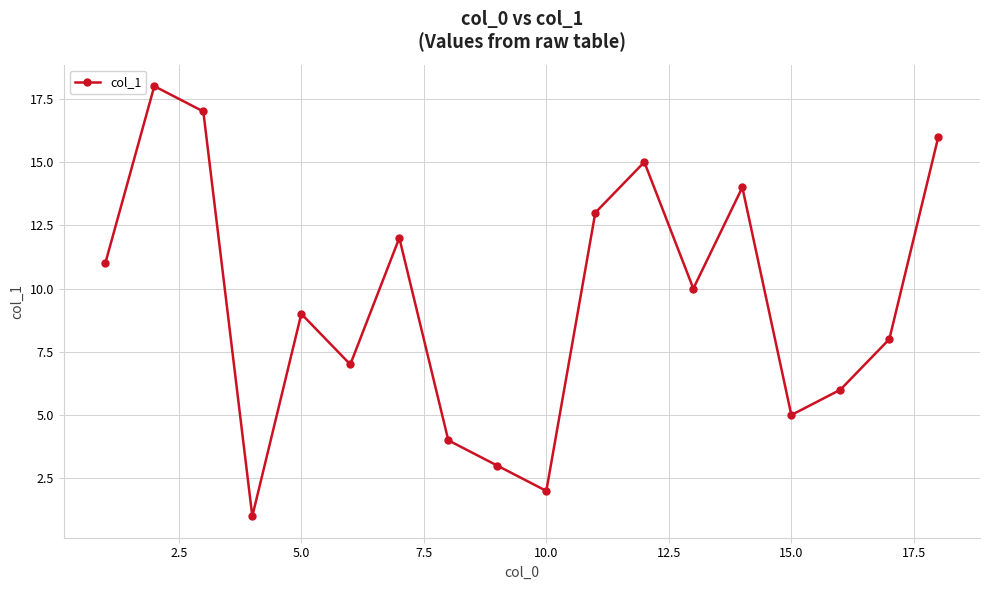

True or false: the data has more than 0 interior local peaks.

True